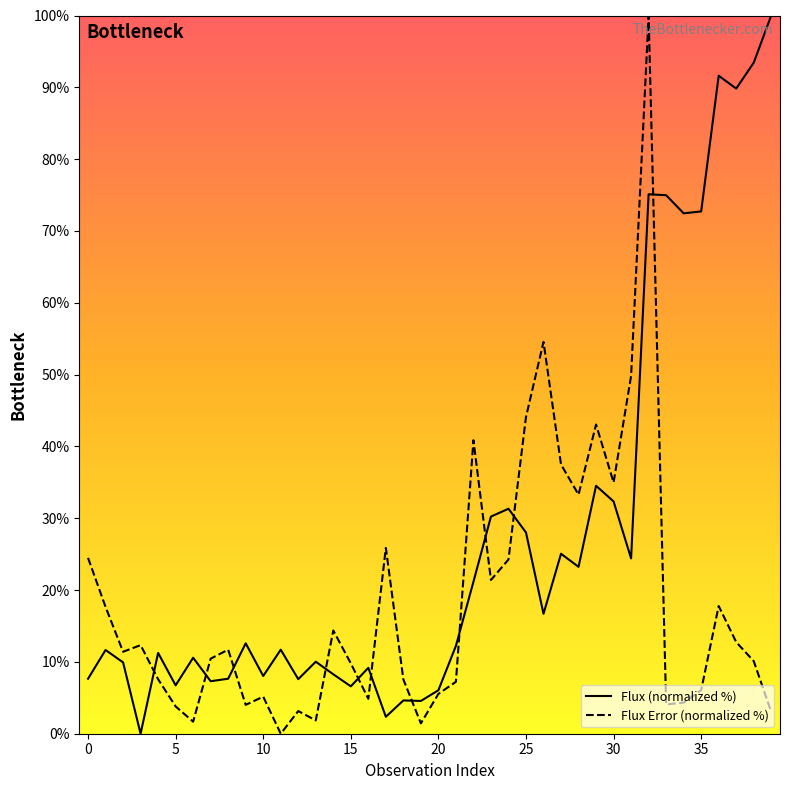

True or false: Flux (normalized %) has more than 1 interior local peaks.

True